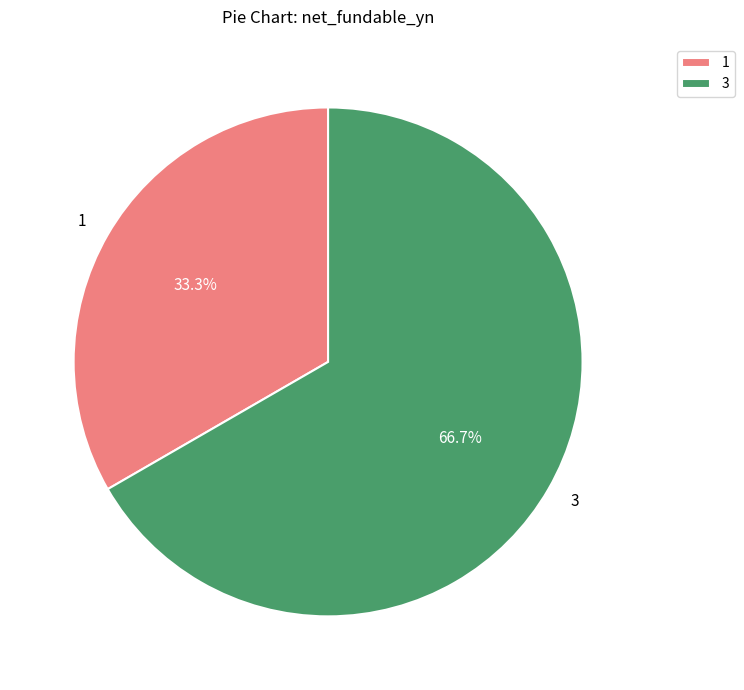

Between 1 and 3, which is larger?

3